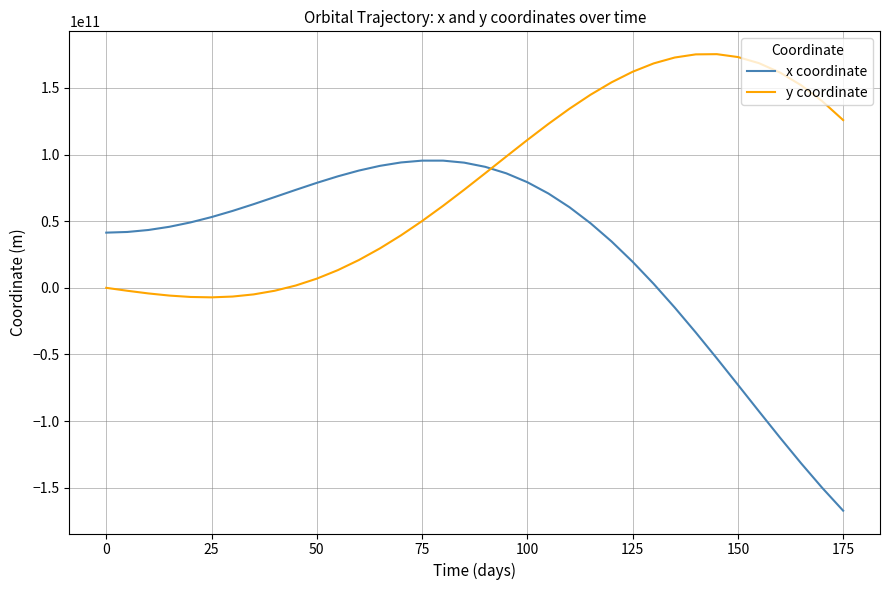

How many lines are shown in the chart?

2